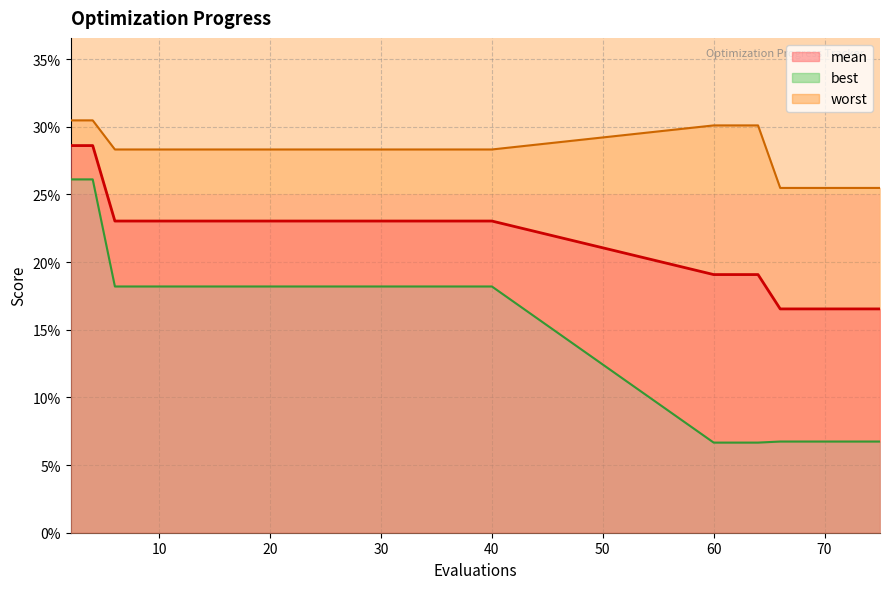

Is it true that mean equals 0.2 at 28?

True